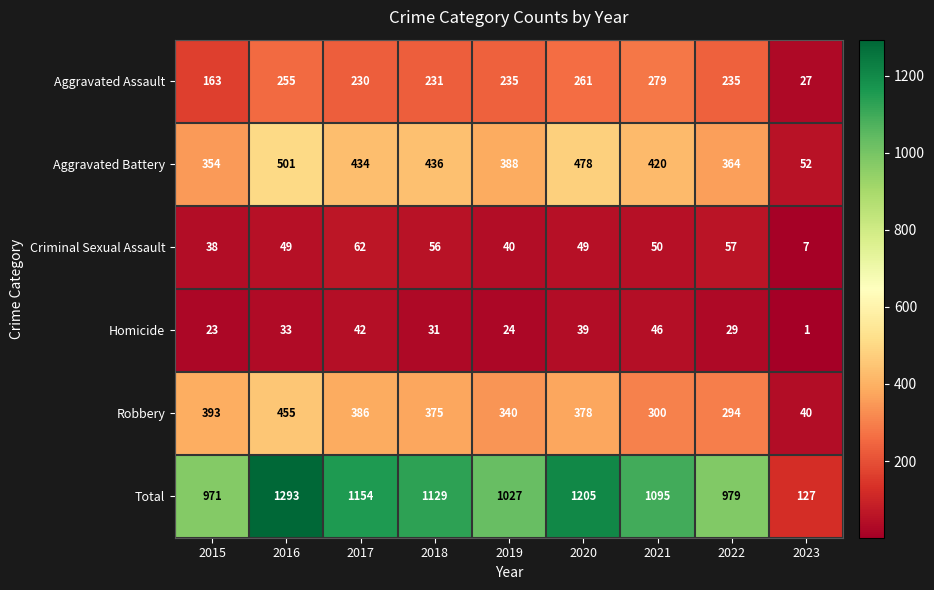

Which series changed the most between 2016 and 2019?

Total